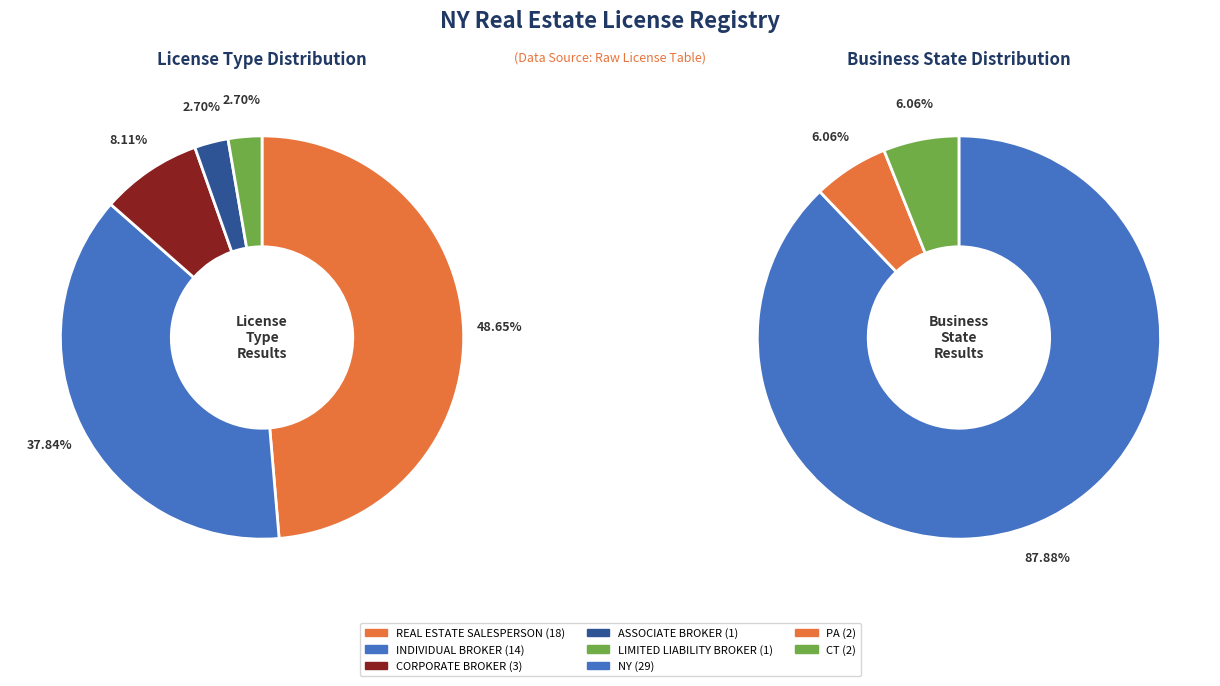

How much of the chart is everything except ASSOCIATE BROKER?

97.3%